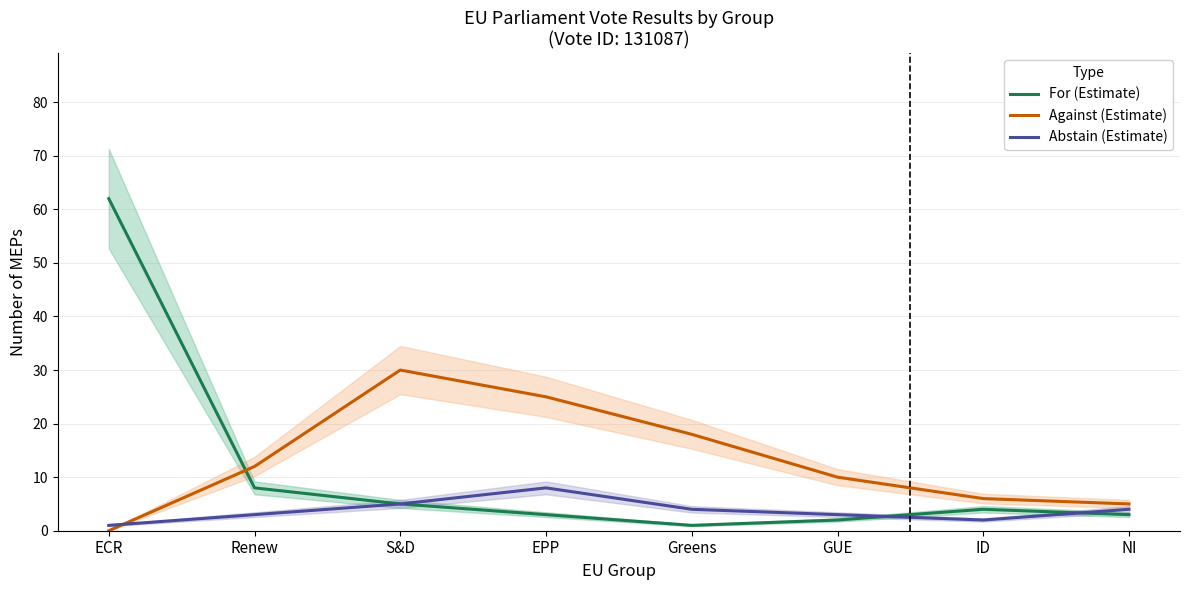

Where is the first local maximum for Abstain (Estimate)?

EPP